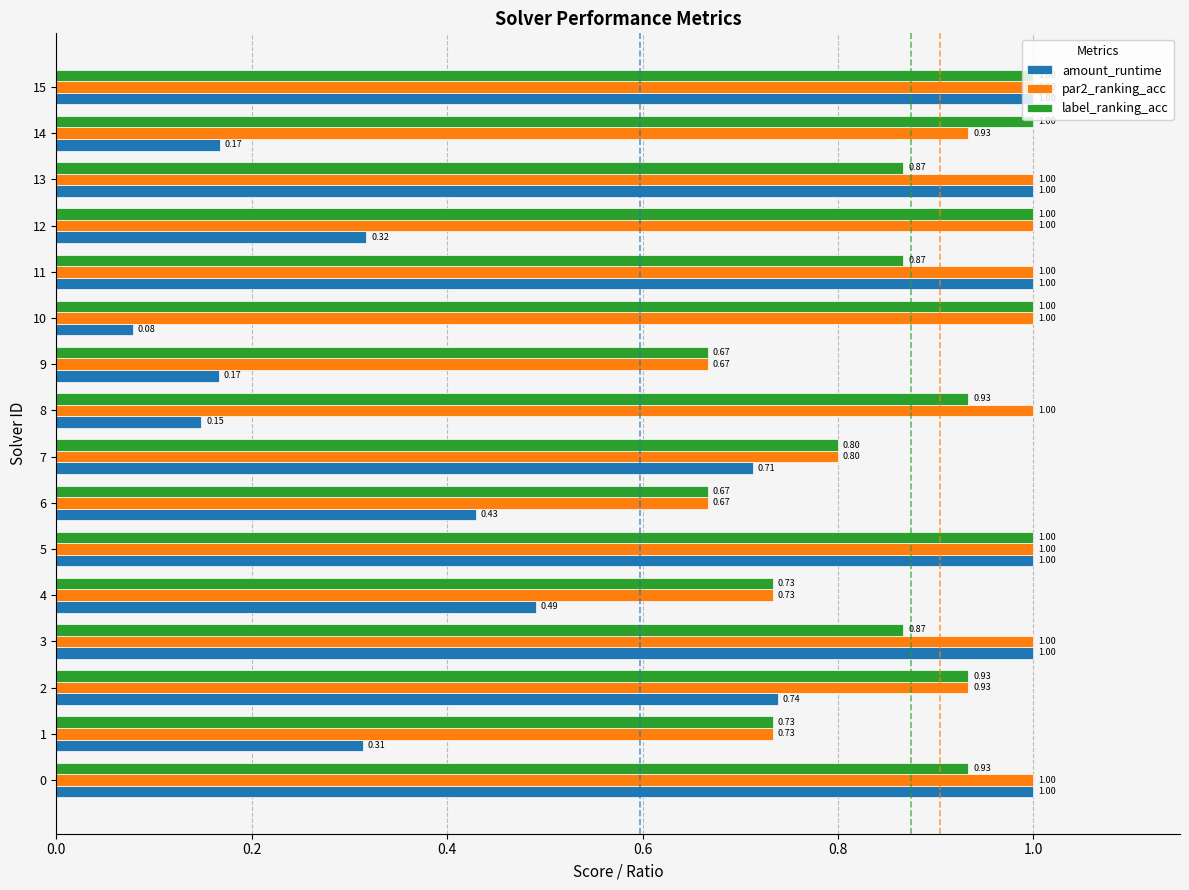

What is the total value across all series at 2?

2.6